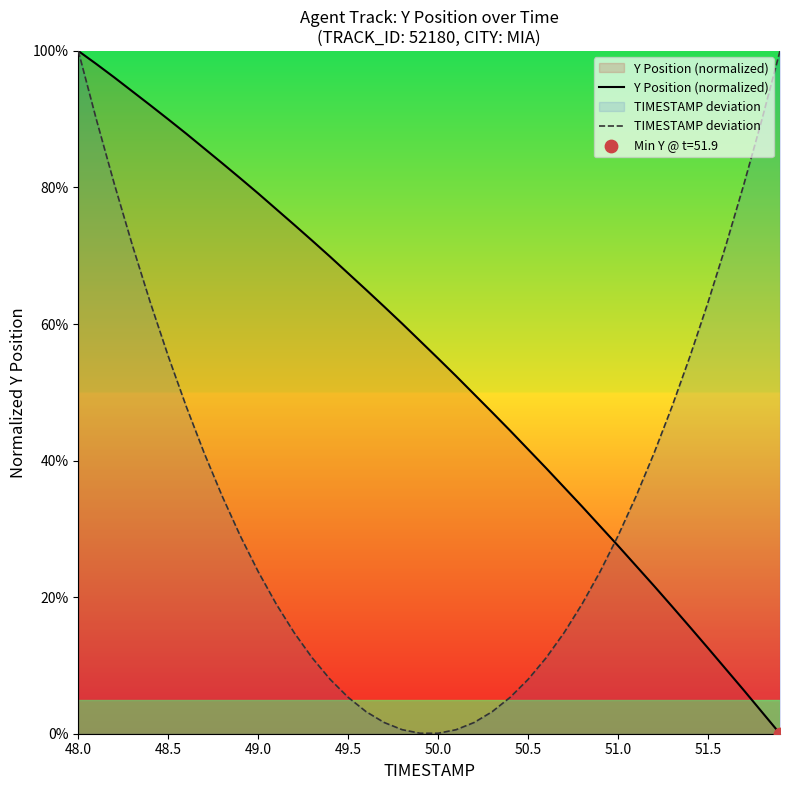

Which series has the largest Y range (max minus min)?

Y Position (normalized)